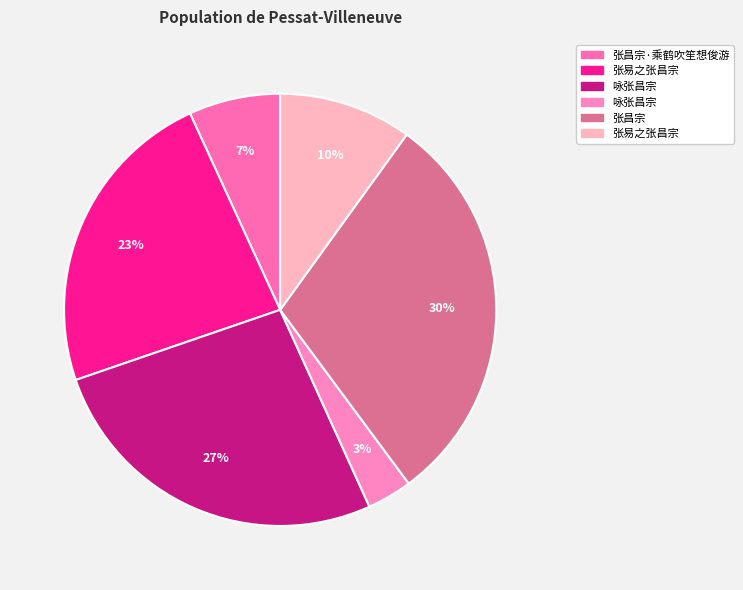

Count the number of slices in the pie.

6